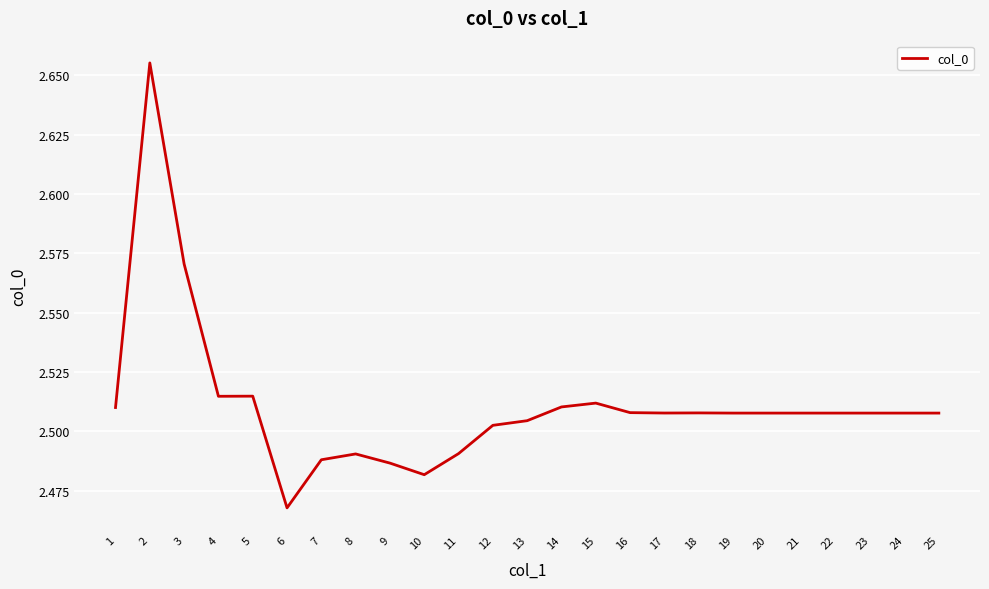

Where is the first local maximum?

2